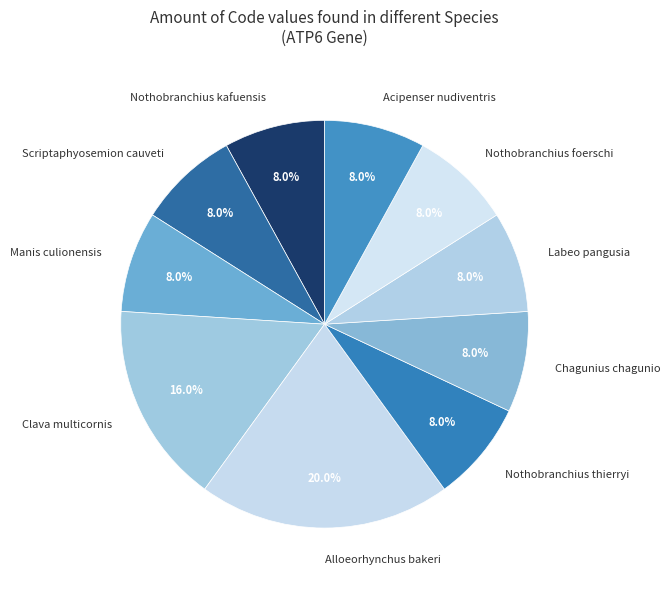

Combined, do Manis culionensis and Acipenser nudiventris account for over 50%?

No